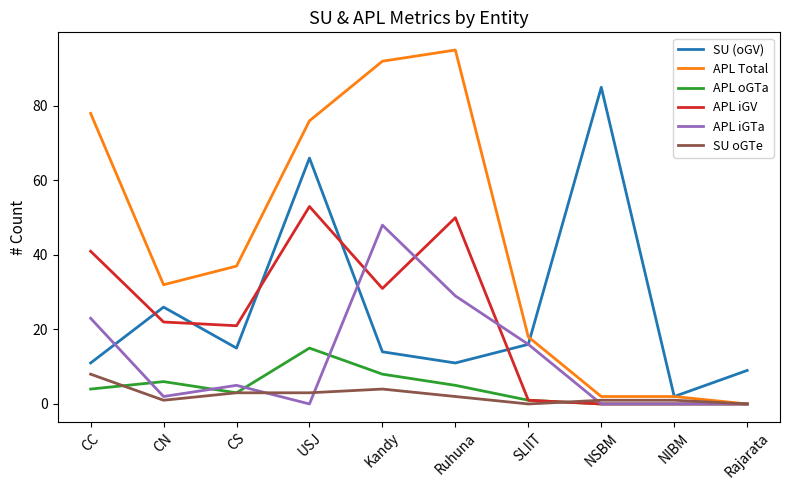

What position from the right is CC?

10